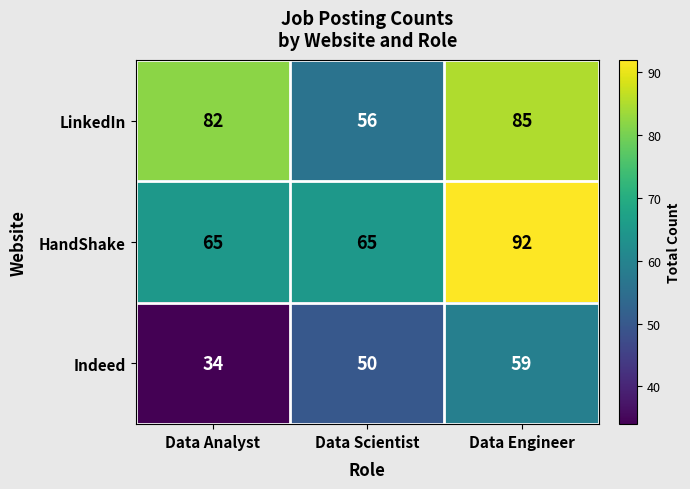

Which category has the lowest value across all series?

Data Analyst